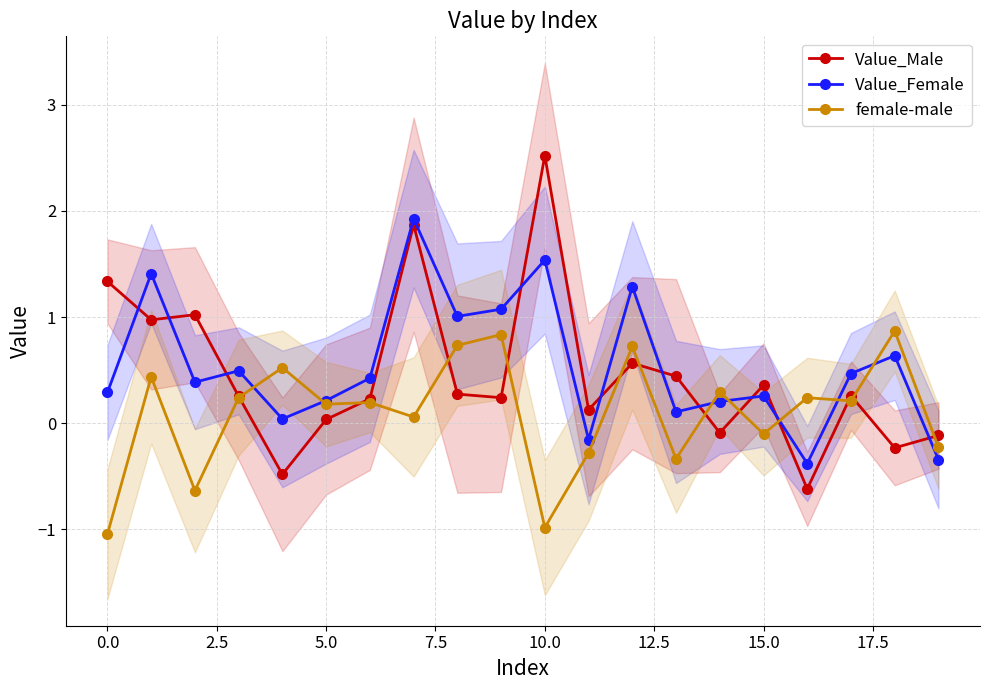

What is the minimum value for female-male?

-1.0